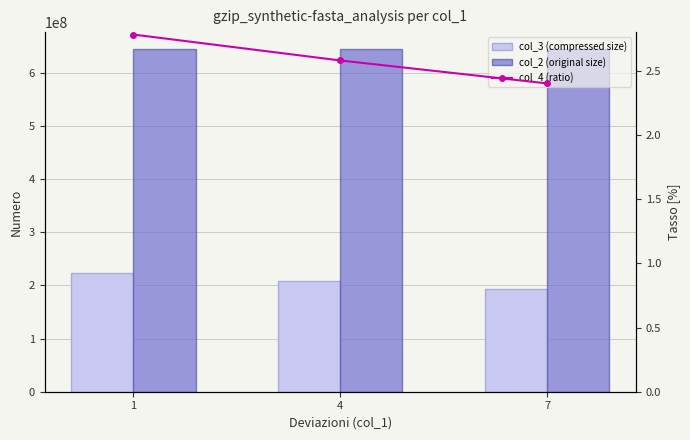

List the series in order of their overall mean, lowest first.

col_4 (ratio), col_3 (compressed size), col_2 (original size)